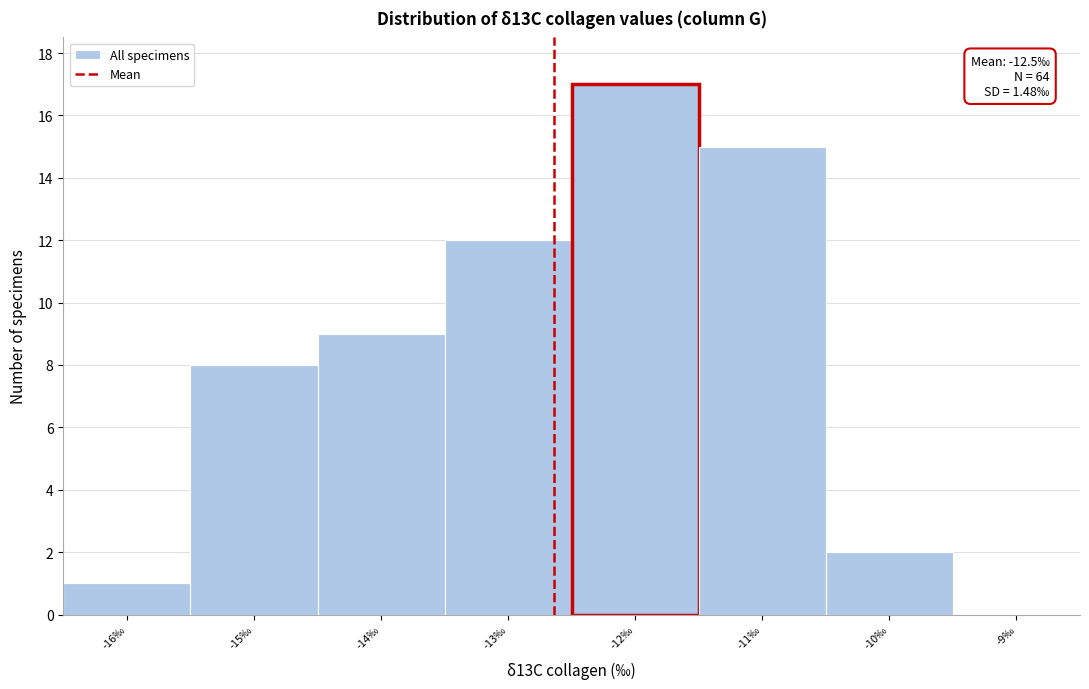

Reading left to right, transcribe all the data shown in this chart.

-16‰=1	-15‰=8	-14‰=9	-13‰=12	-12‰=17	-11‰=15	-10‰=2	-9‰=0